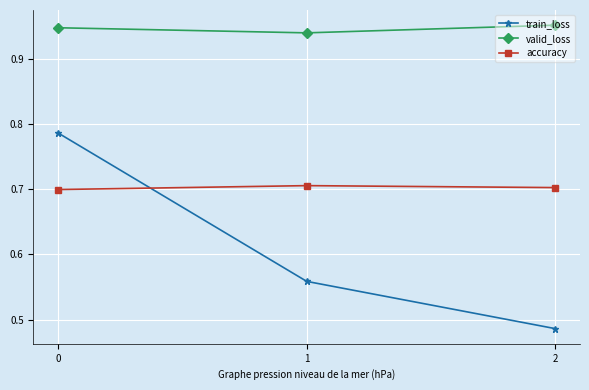

Does the chart display data point markers on the line(s)?

Yes